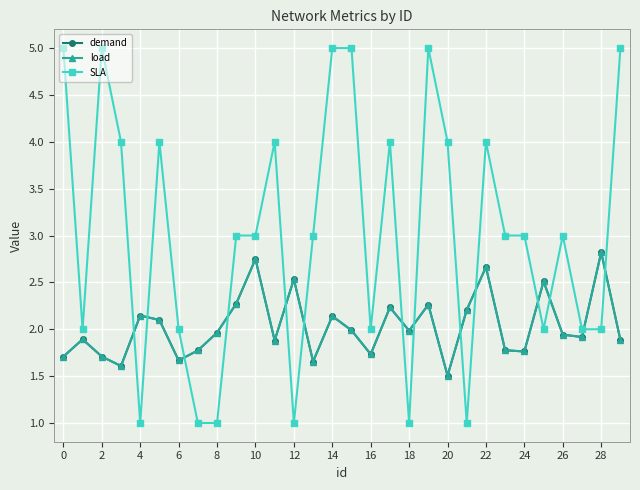

Reading left to right, what are all the values shown in this chart?

demand: 1.7	1.9	1.7	1.6	2.1	2.1	1.7	1.8	2.0	2.3	2.7	1.9	2.5	1.7	2.1	2.0	1.7	2.2	2.0	2.3	1.5	2.2	2.7	1.8	1.8	2.5	1.9	1.9	2.8	1.9
load: 1.7	1.9	1.7	1.6	2.1	2.1	1.7	1.8	2.0	2.3	2.7	1.9	2.5	1.7	2.1	2.0	1.7	2.2	2.0	2.3	1.5	2.2	2.7	1.8	1.8	2.5	1.9	1.9	2.8	1.9
SLA: 5.0	2.0	5.0	4.0	1.0	4.0	2.0	1.0	1.0	3.0	3.0	4.0	1.0	3.0	5.0	5.0	2.0	4.0	1.0	5.0	4.0	1.0	4.0	3.0	3.0	2.0	3.0	2.0	2.0	5.0